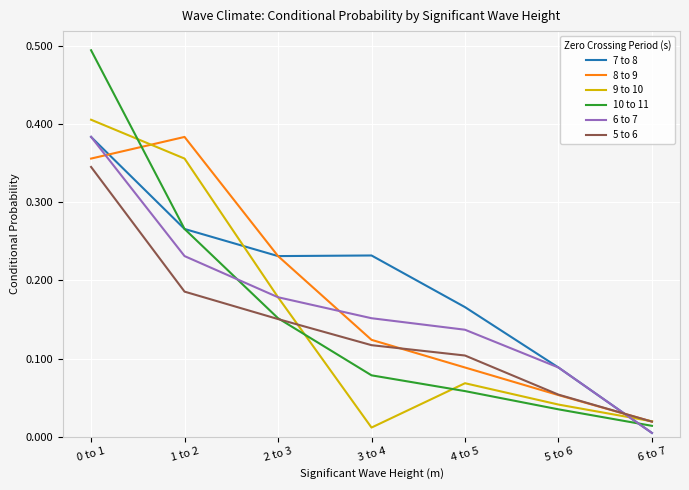

The 9 to 10 series shows 0.0 at 3 to 4. True or false?

True